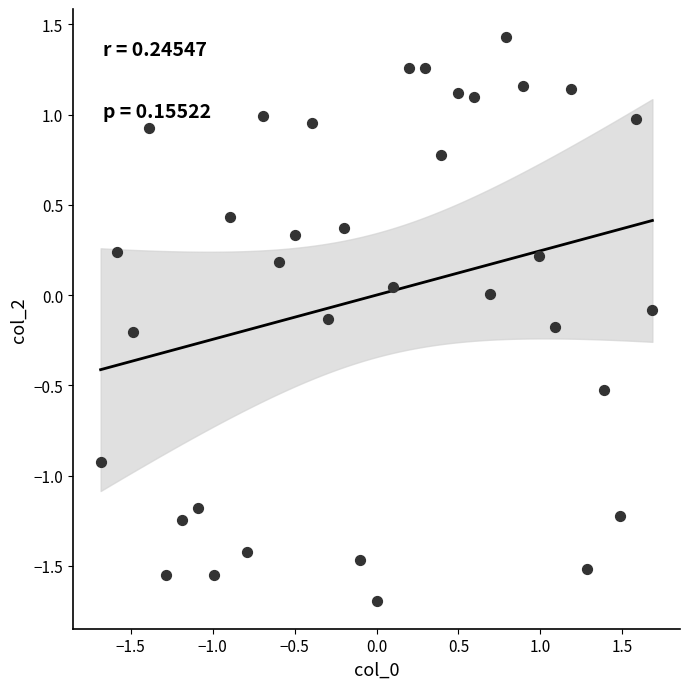

What is the range of Y values (max minus min)?

3.1